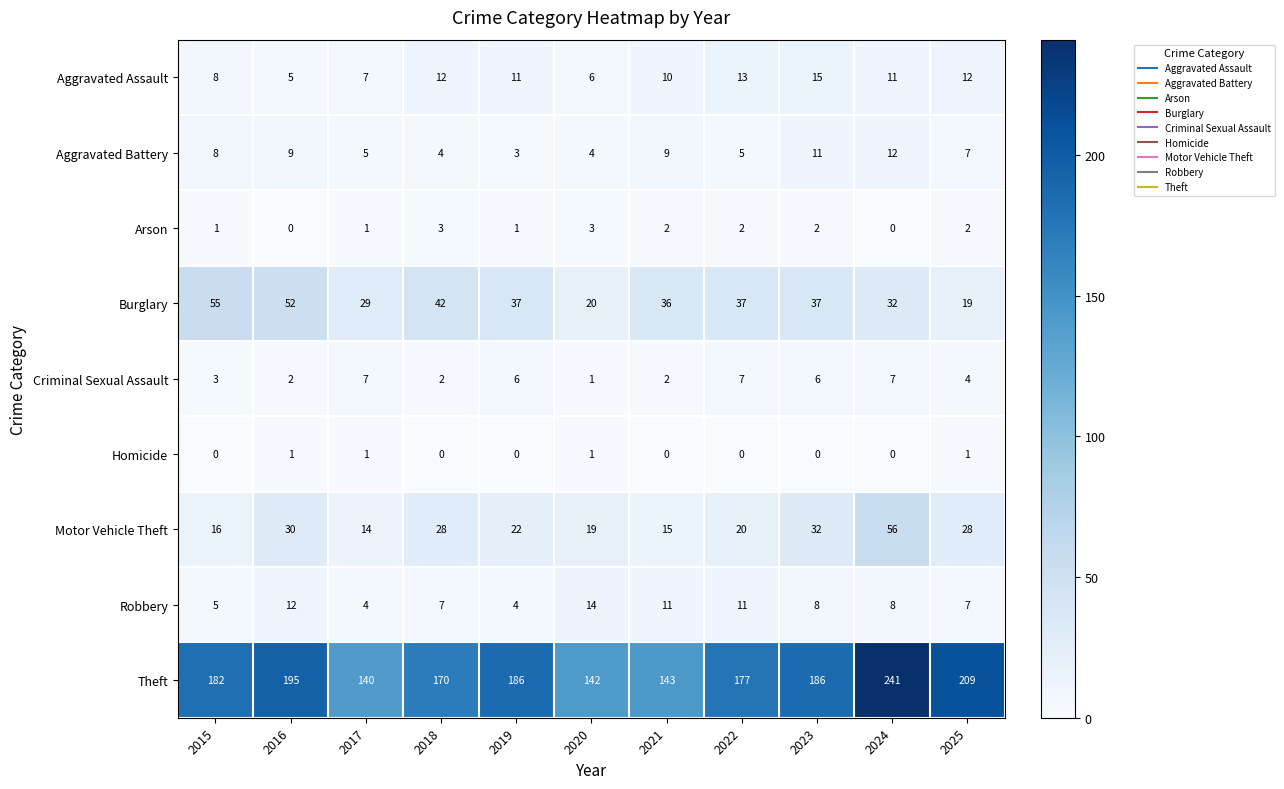

At which category is the sum across all series the highest?

2024